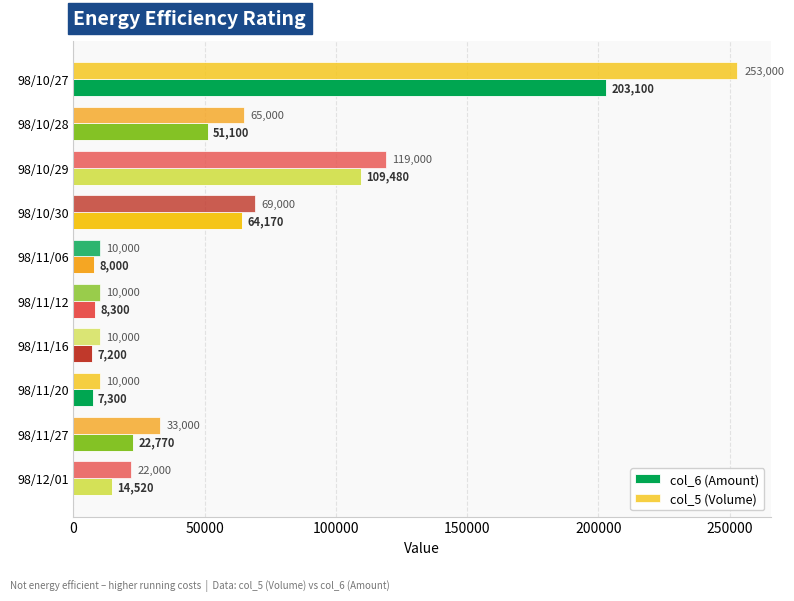

How many data points does each series have?

10